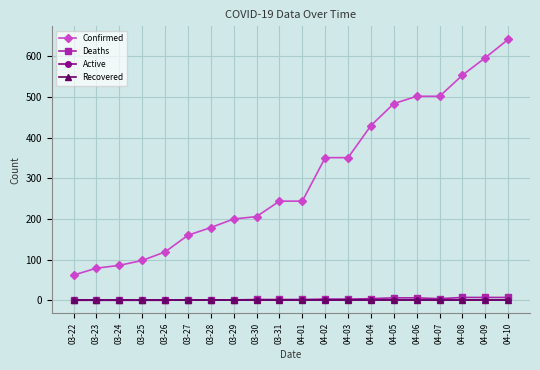

Is this an area chart (filled region under the line)?

No